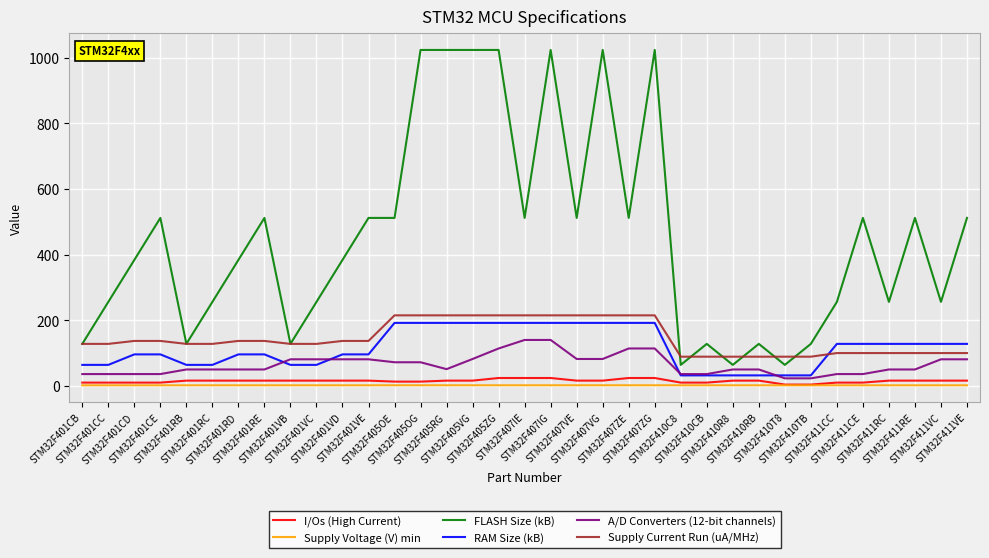

What is the total value across all series at STM32F405VG?

1530.8